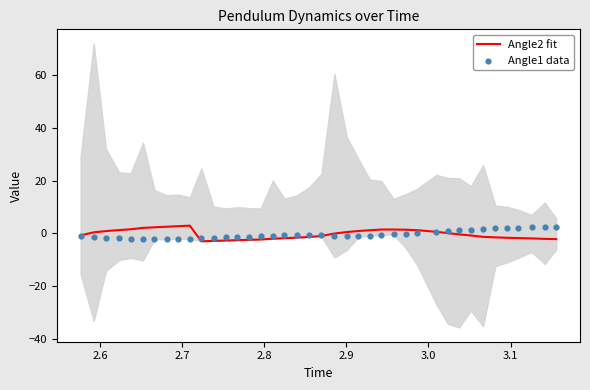

What is the minimum value for Angle2 fit?

-3.0